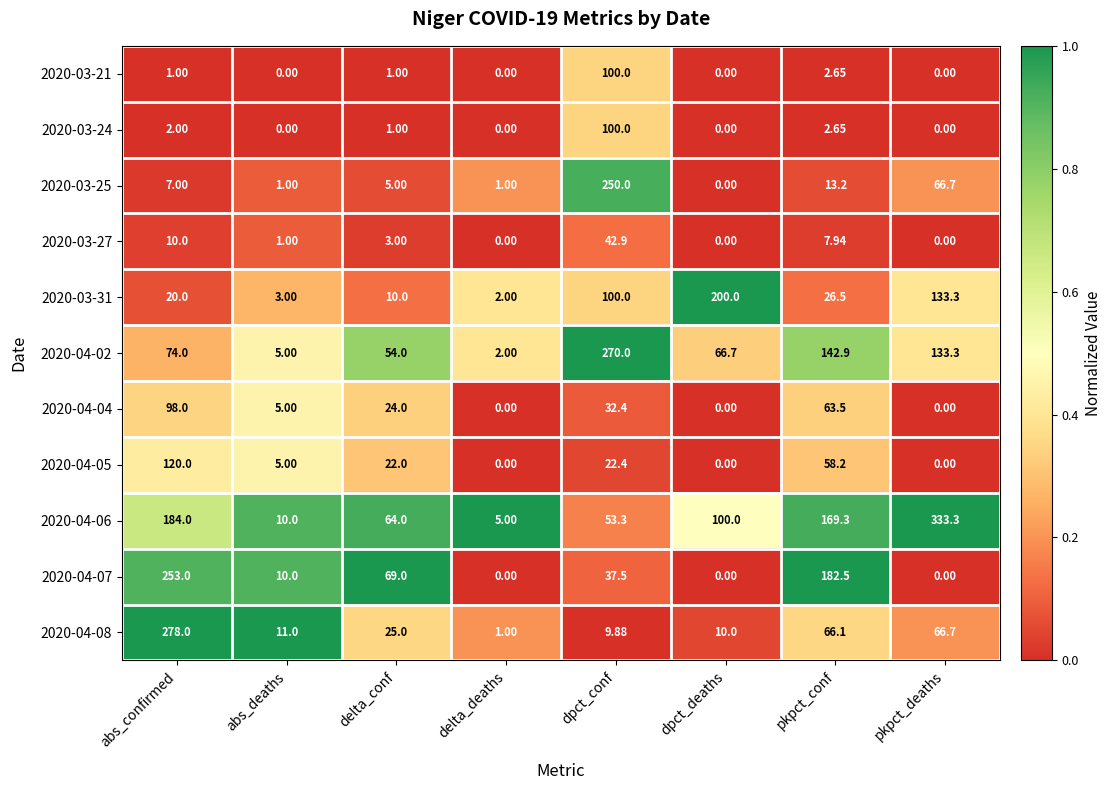

List the labels in order of 2020-04-02 value, smallest first.

delta_deaths, abs_deaths, delta_conf, dpct_deaths, abs_confirmed, pkpct_deaths, pkpct_conf, dpct_conf